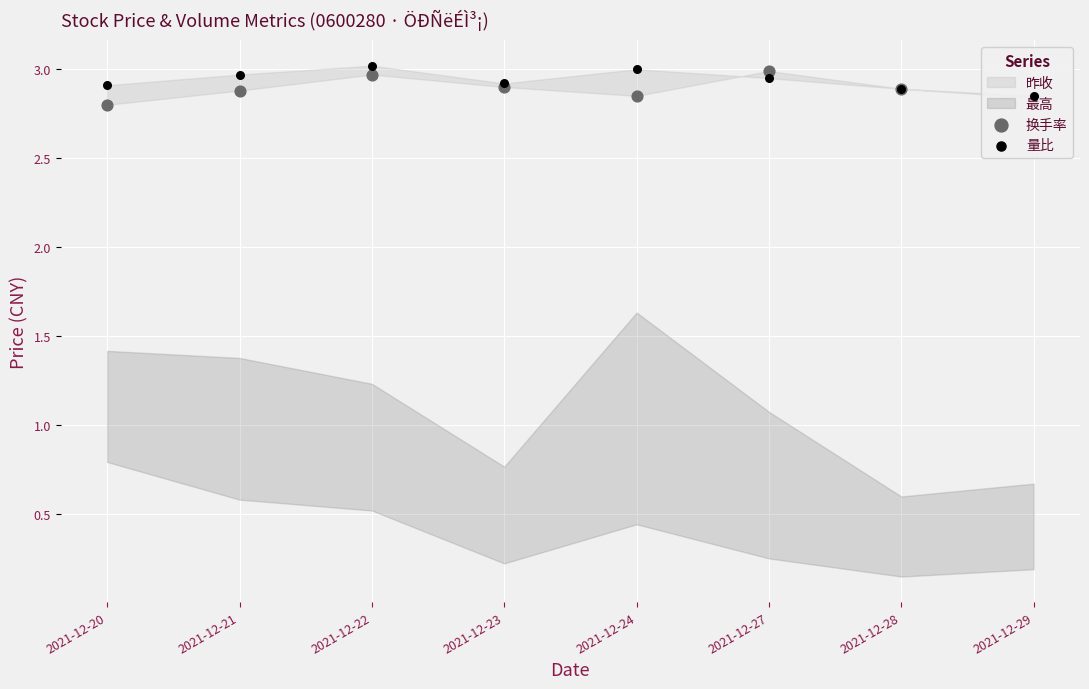

At which category is the sum across all series the highest?

2021-12-22